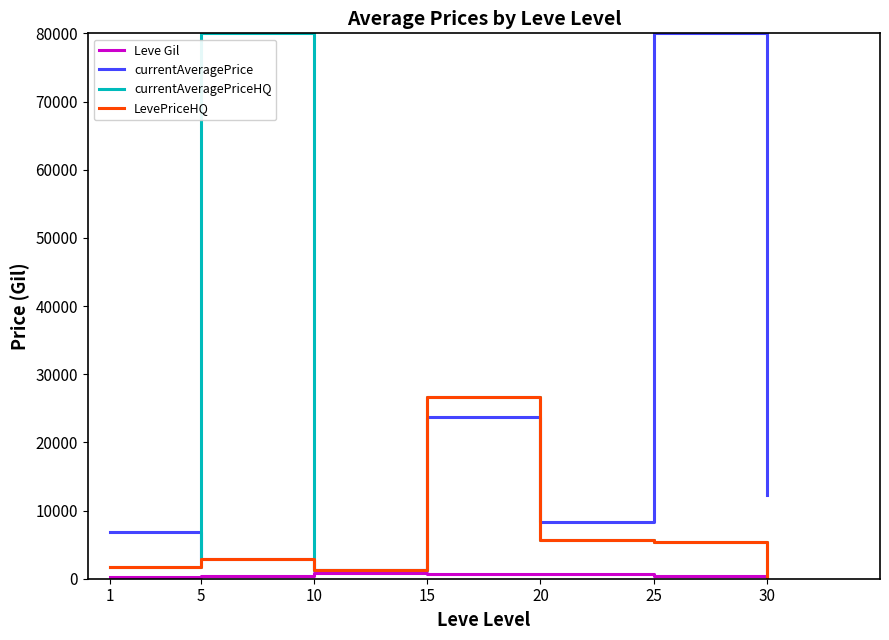

What is the highest value of the LevePriceHQ series?

26656.9